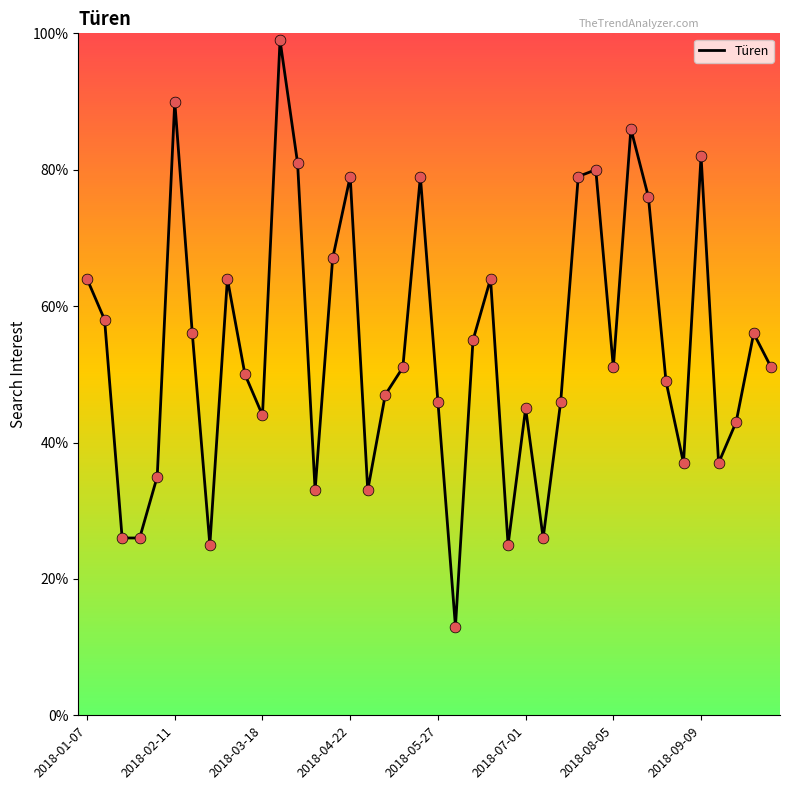

What is the minimum value shown in the chart?

13